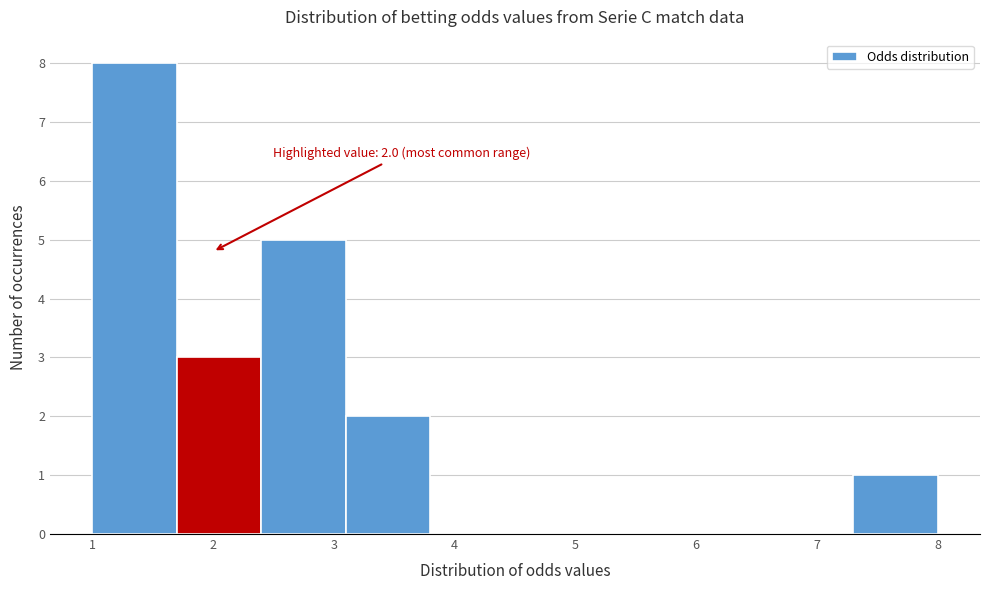

Which range on the x-axis has the tallest bar?

1.0 to 1.7